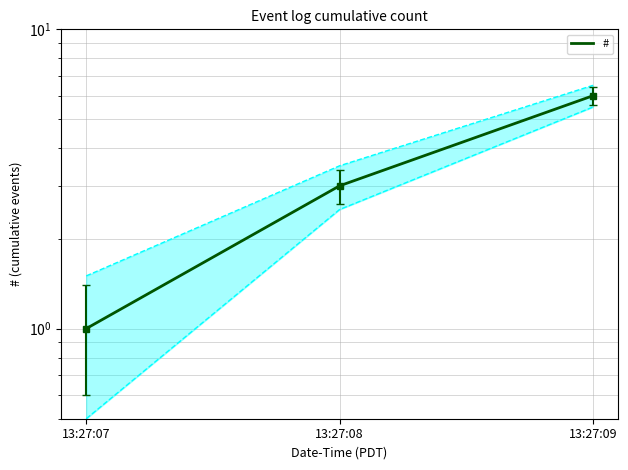

How many data points does each series have?

3